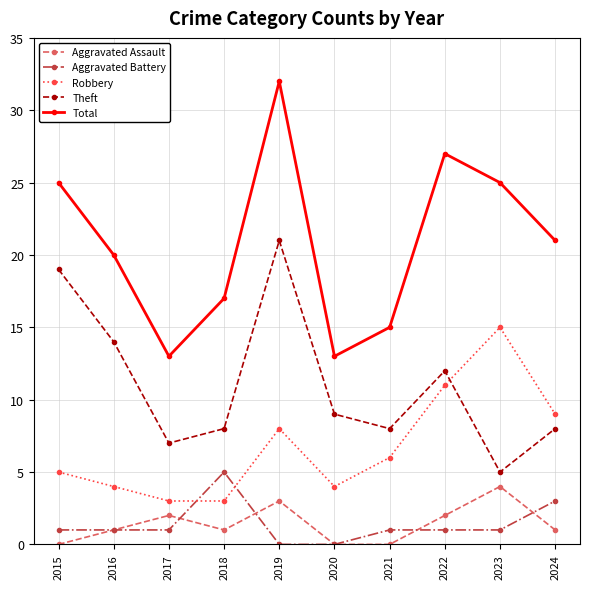

The value of Aggravated Battery at 2024 is 3. True or false?

True